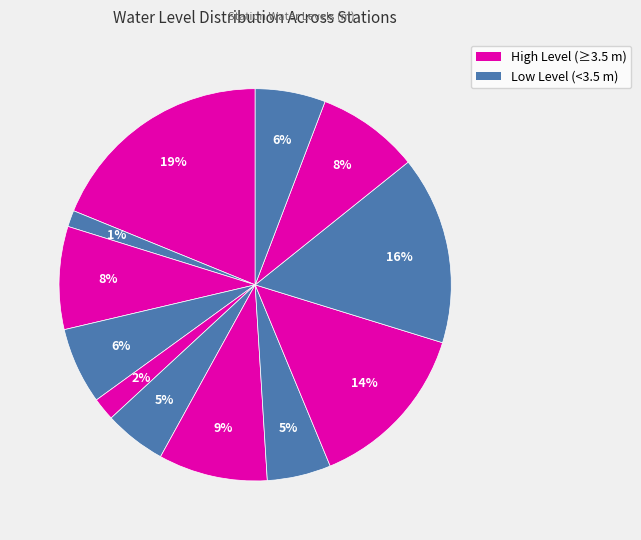

How many slices are in this pie chart?

12